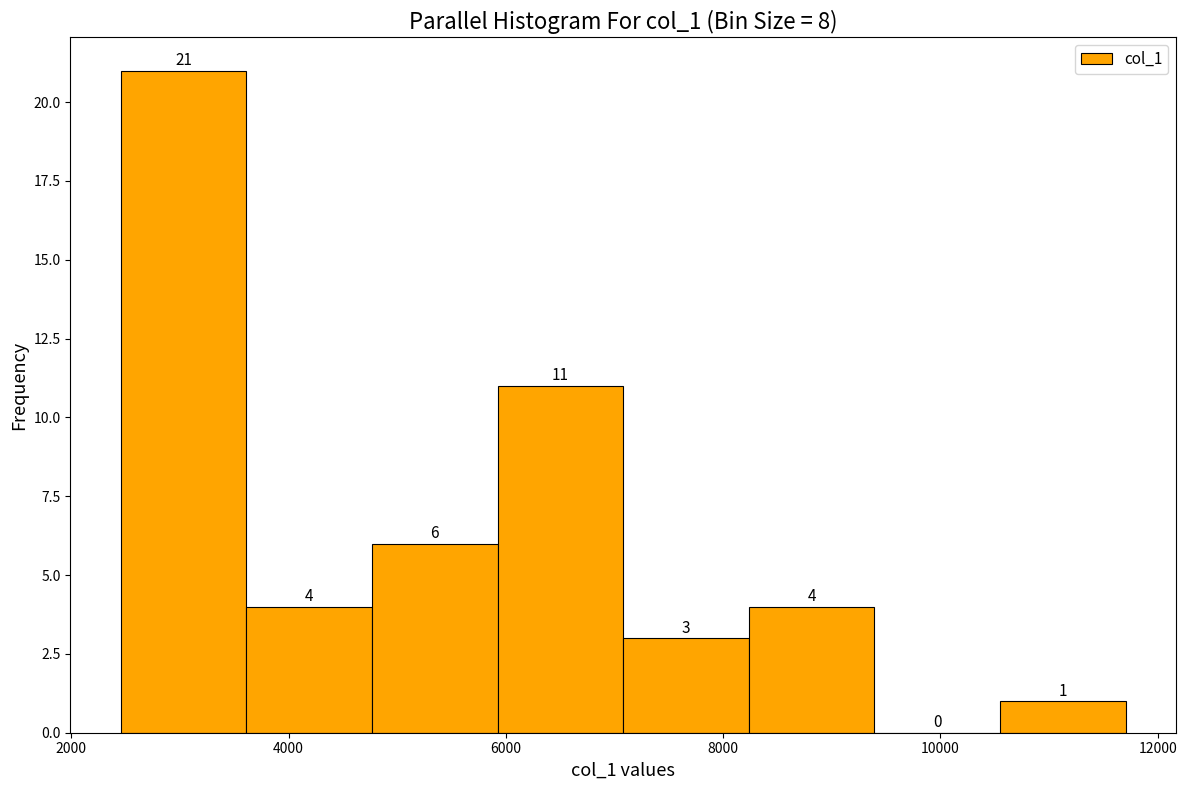

Reading left to right, transcribe this chart: for each bar, give the range it covers on the x-axis and its height. The bar edges are not printed on the chart, so give them approximately, as read against the axis.

2400 to 3600: 21
3600 to 4800: 4
4800 to 6000: 6
6000 to 7000: 11
7000 to 8200: 3
8200 to 9400: 4
9400 to 10600: 0
10600 to 11800: 1